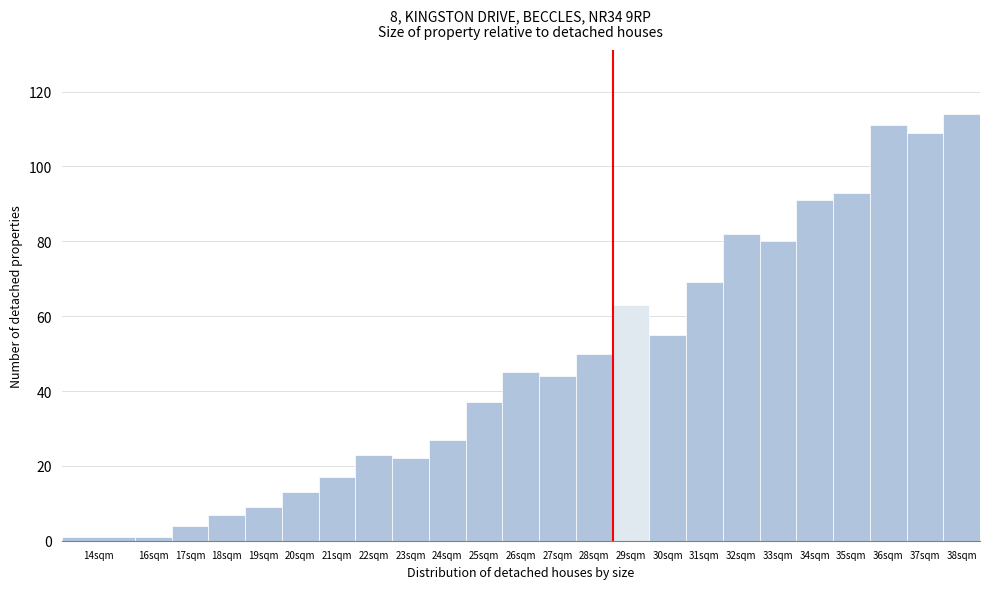

Reading right to left, what are all the values shown in this chart?

38sqm=114	37sqm=109	36sqm=111	35sqm=93	34sqm=91	33sqm=80	32sqm=82	31sqm=69	30sqm=55	29sqm=63	28sqm=50	27sqm=44	26sqm=45	25sqm=37	24sqm=27	23sqm=22	22sqm=23	21sqm=17	20sqm=13	19sqm=9	18sqm=7	17sqm=4	16sqm=1	14sqm=1